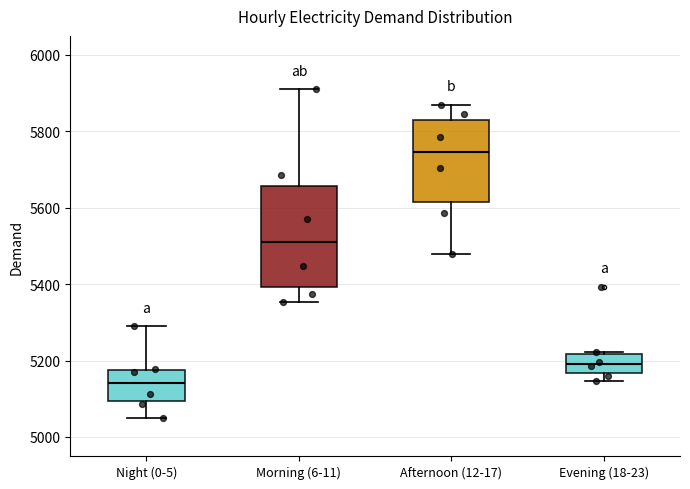

Reading left to right, transcribe this box plot: for each box, give where its median line is, the range the box spans, and where its two whiskers end, as read against the y-axis. The values are not printed on the chart, so give them approximately, as read against the axis.

Night (0-5): median 5140, box 5100 to 5180, whiskers 5040 to 5300
Morning (6-11): median 5500, box 5400 to 5660, whiskers 5360 to 5920
Afternoon (12-17): median 5740, box 5620 to 5840, whiskers 5480 to 5880
Evening (18-23): median 5200, box 5160 to 5220, whiskers 5140 to 5220 (just above the box's upper edge)